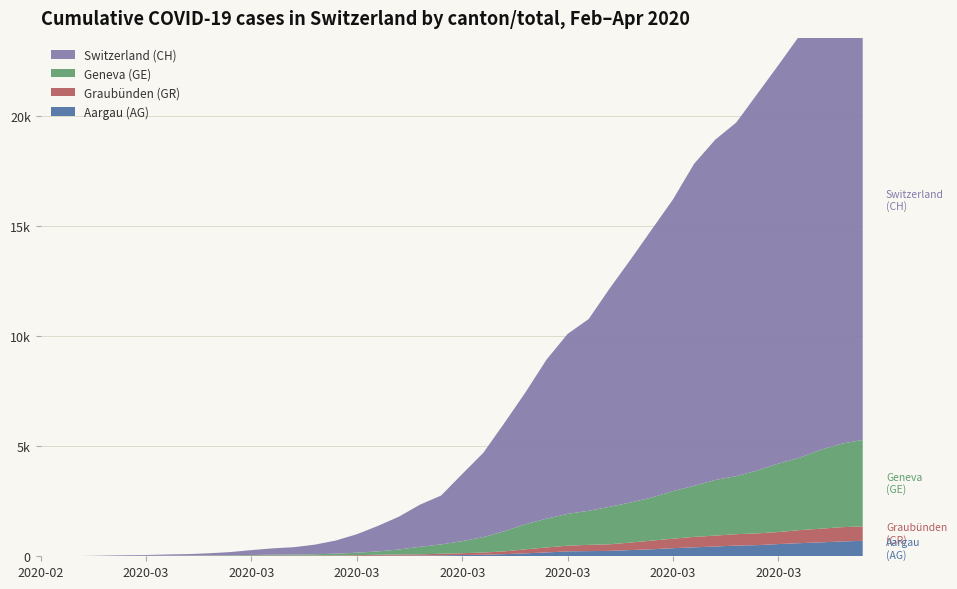

Reading left to right, transcribe all the data shown in this chart.

AG: 0	1	1	1	3	4	7	7	10	11	12	14	14	15	18	20	27	30	33	43	56	69	96	134	175	223	235	245	283	318	367	407	444	485	506	554	596	631	673	702
GE: 0	1	1	4	8	9	10	13	15	20	29	42	44	59	79	112	153	224	343	425	549	701	911	1139	1307	1445	1549	1703	1820	1959	2160	2321	2527	2638	2855	3109	3289	3582	3793	3928
GR: 0	2	2	6	6	6	9	9	12	14	16	17	18	18	22	31	43	53	56	71	84	101	128	182	226	258	284	300	343	393	433	474	495	519	535	547	592	622	649	657
CH: 0	5	9	19	31	38	56	70	100	146	223	287	336	435	595	838	1156	1494	1914	2220	3048	3826	4918	5990	7226	8175	8709	9925	11050	12186	13253	14626	15456	16062	17112	18104	19170	20237	21219	21806